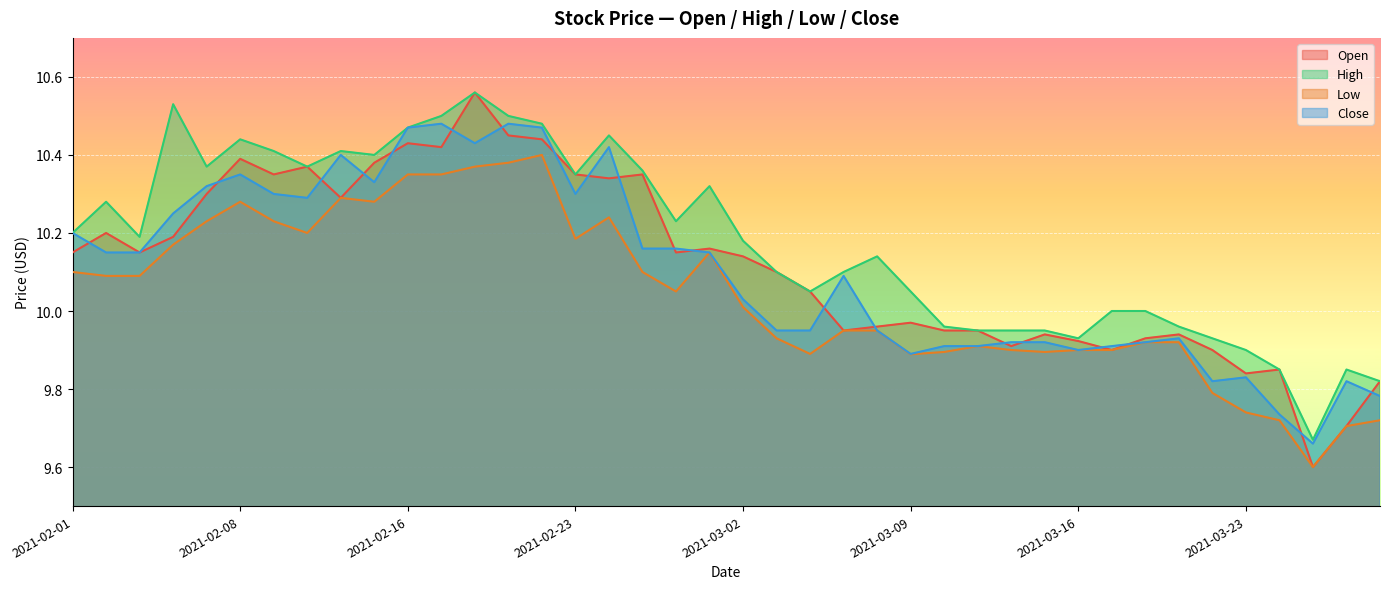

How many interior local peaks does the High series have?

9